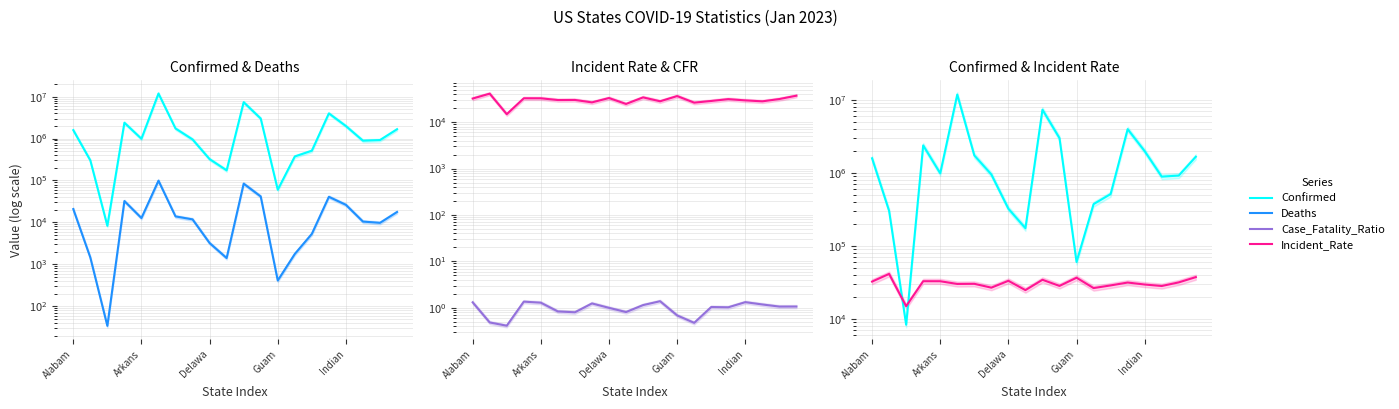

Rank the series by their maximum value, from lowest to highest.

Case_Fatality_Ratio, Incident_Rate, Deaths, Confirmed